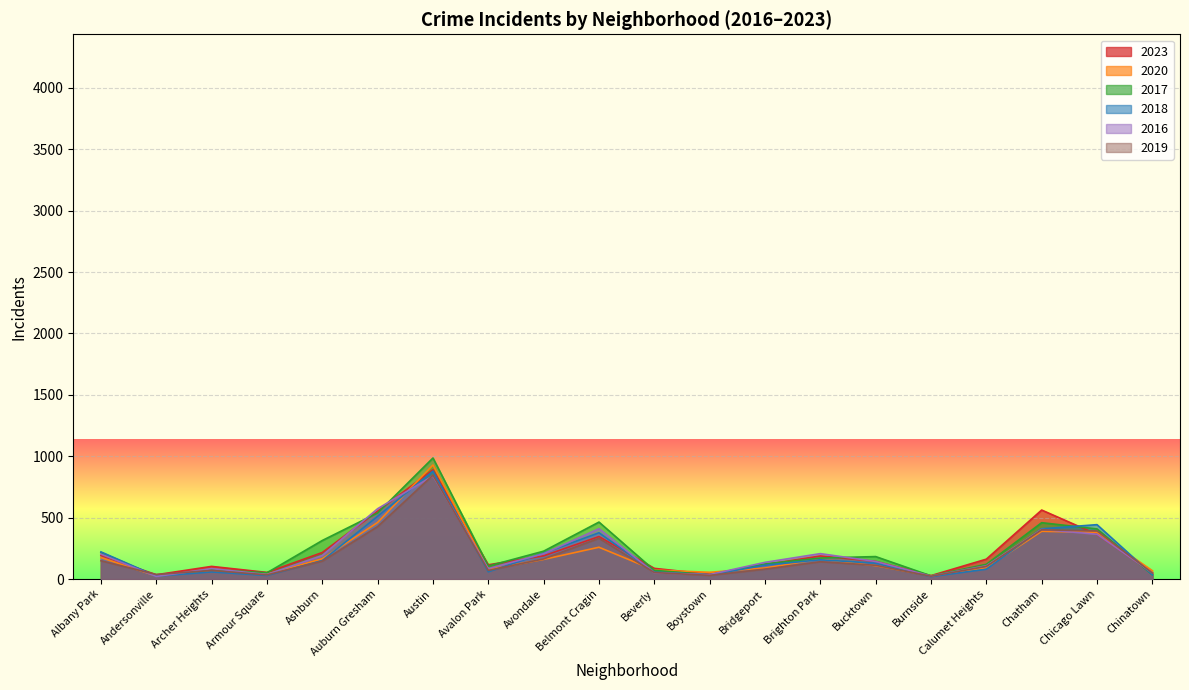

Does the chart display data point markers on the line(s)?

No